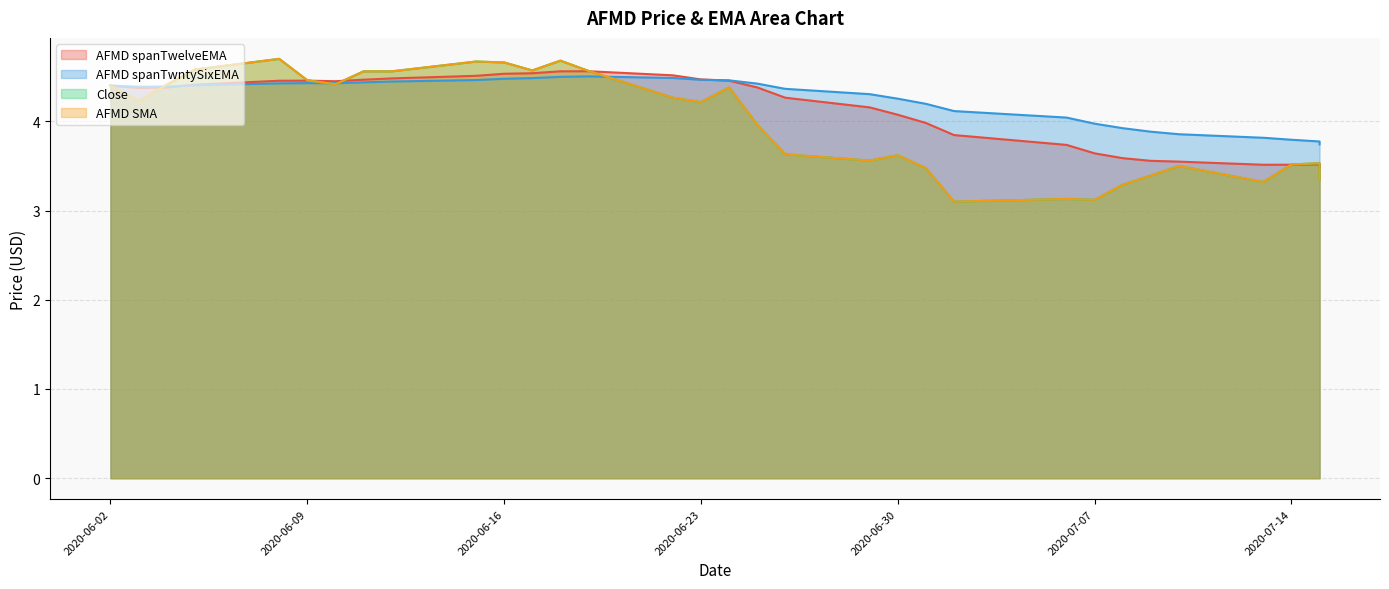

What is the sum of all Close values?

127.8